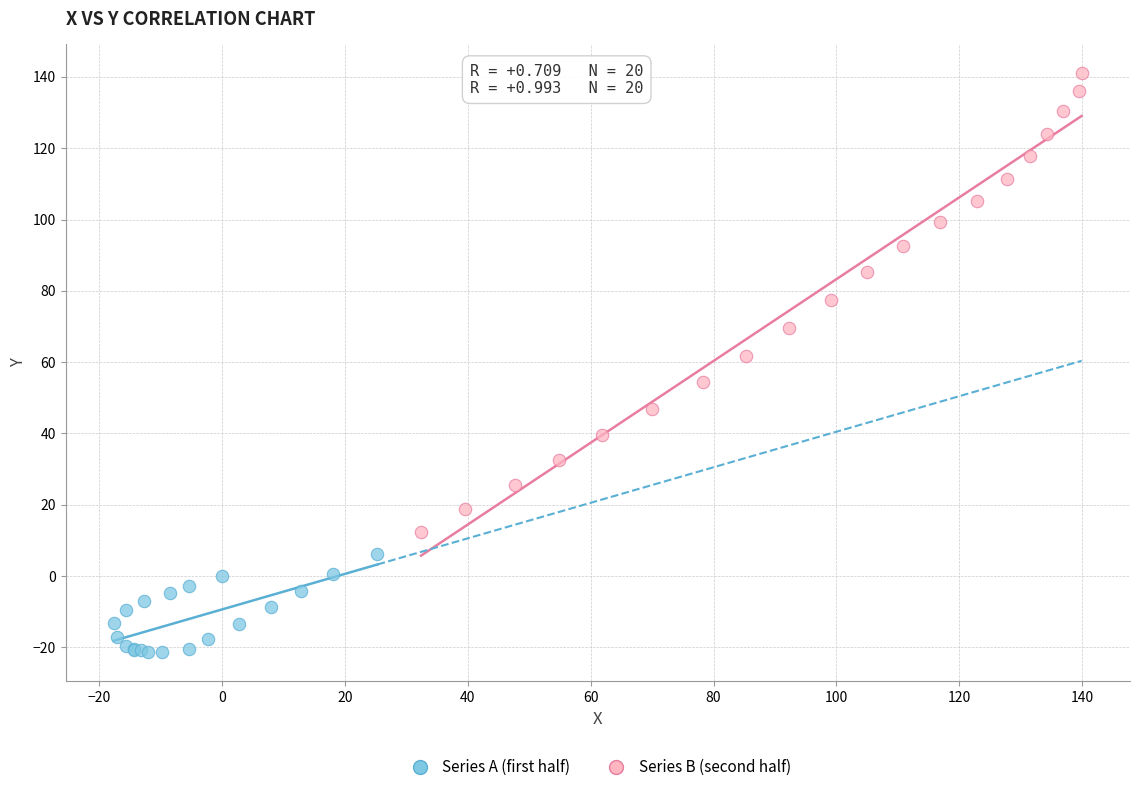

What are all the series names shown in the legend?

Series A (first half), Series B (second half)